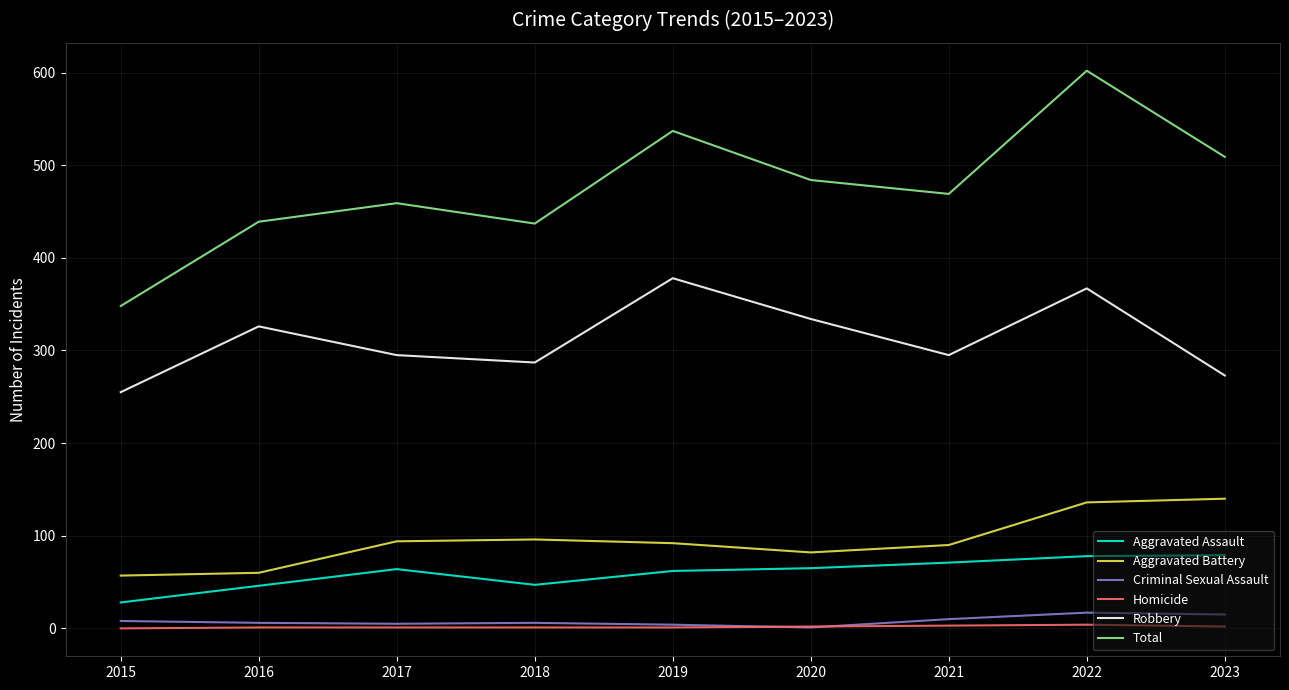

The value of Total at 2019 is 229. True or false?

False